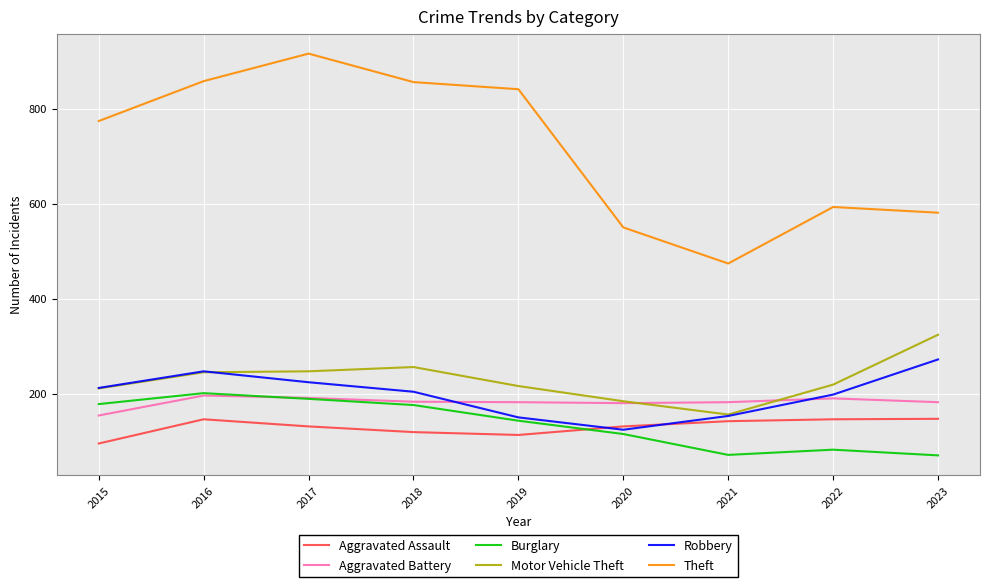

True or false: Aggravated Assault and Burglary cross at least once.

True